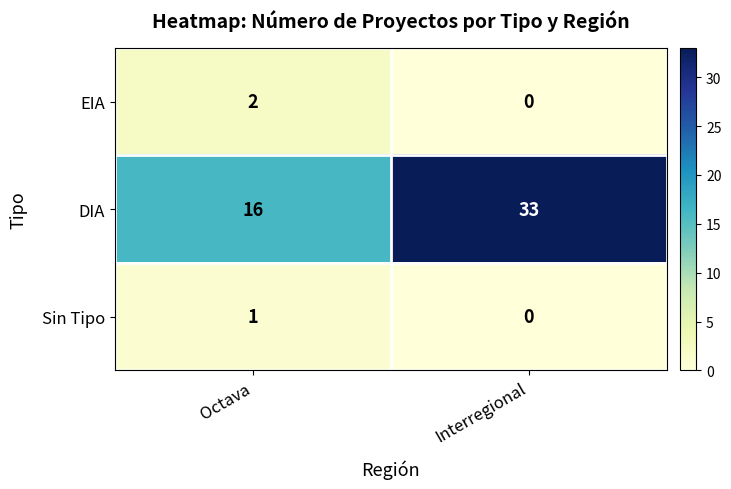

What is the total value across all series at Octava?

19